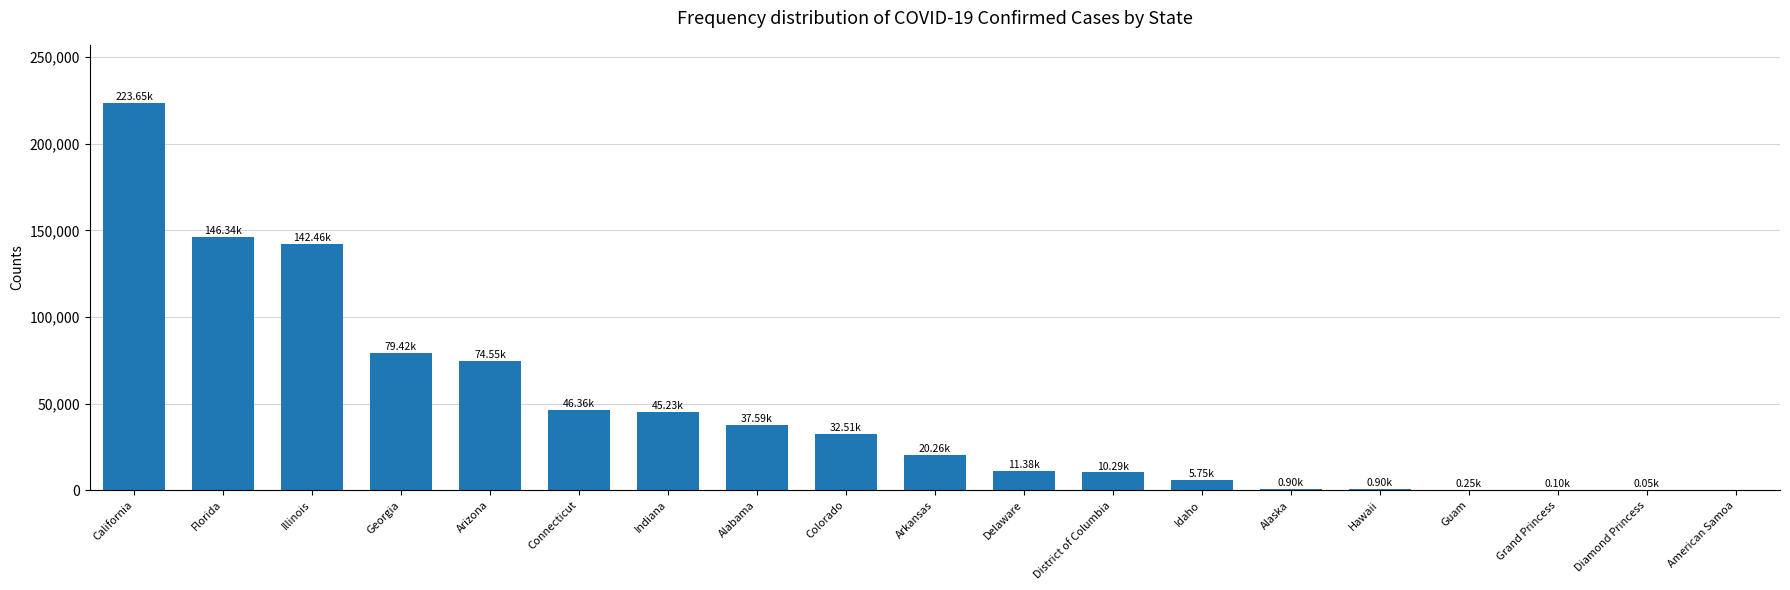

Which label corresponds to the largest value in the chart?

California